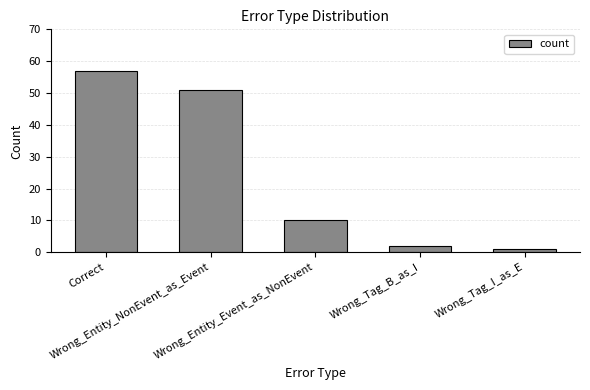

What is the difference between the values at Wrong_Tag_B_as_I and Wrong_Entity_Event_as_NonEvent?

8